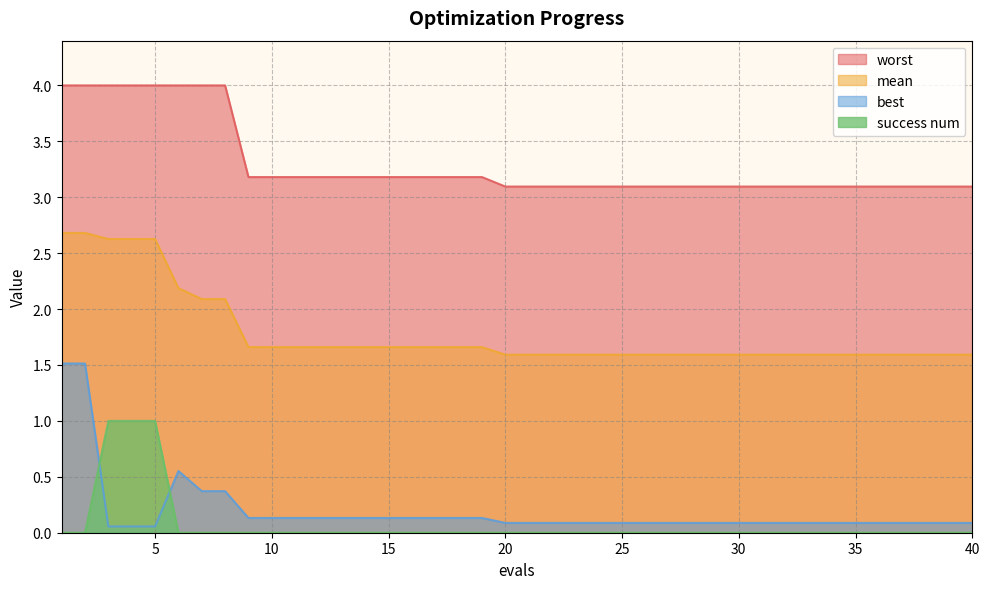

True or false: worst and best cross at least once.

False